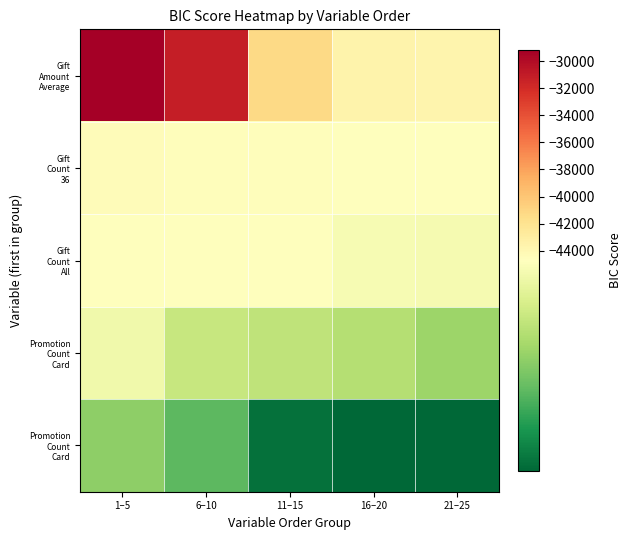

At how many categories does at least one series exceed -31109?

1